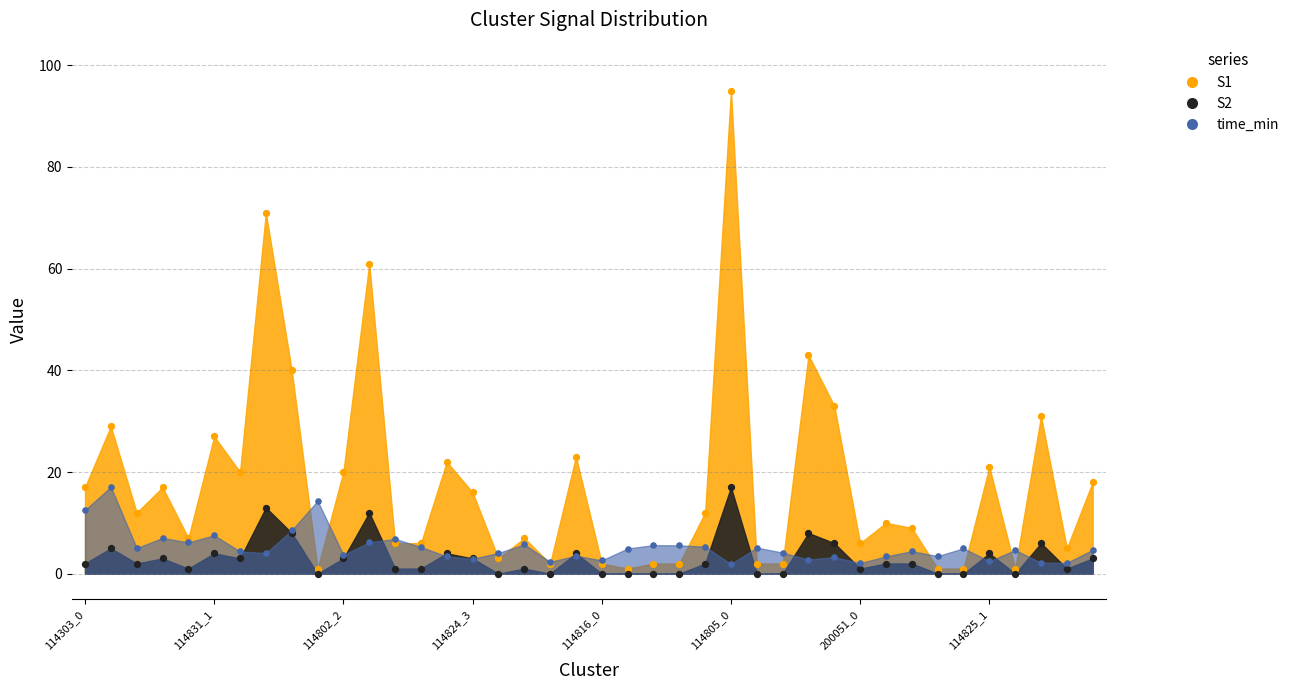

At which category is the sum across all series the highest?

114805_0